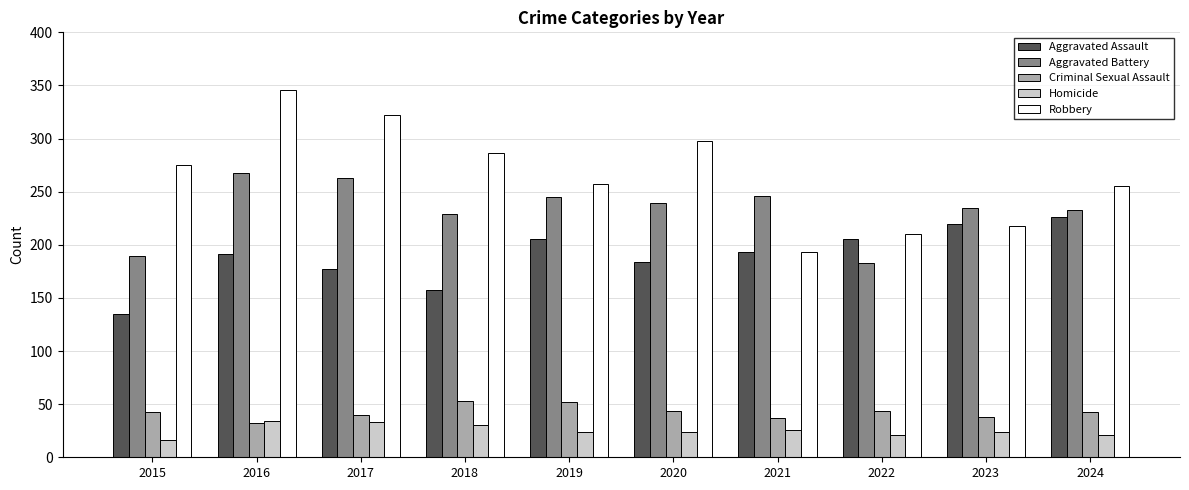

The Aggravated Assault series shows 52 at 2017. True or false?

False